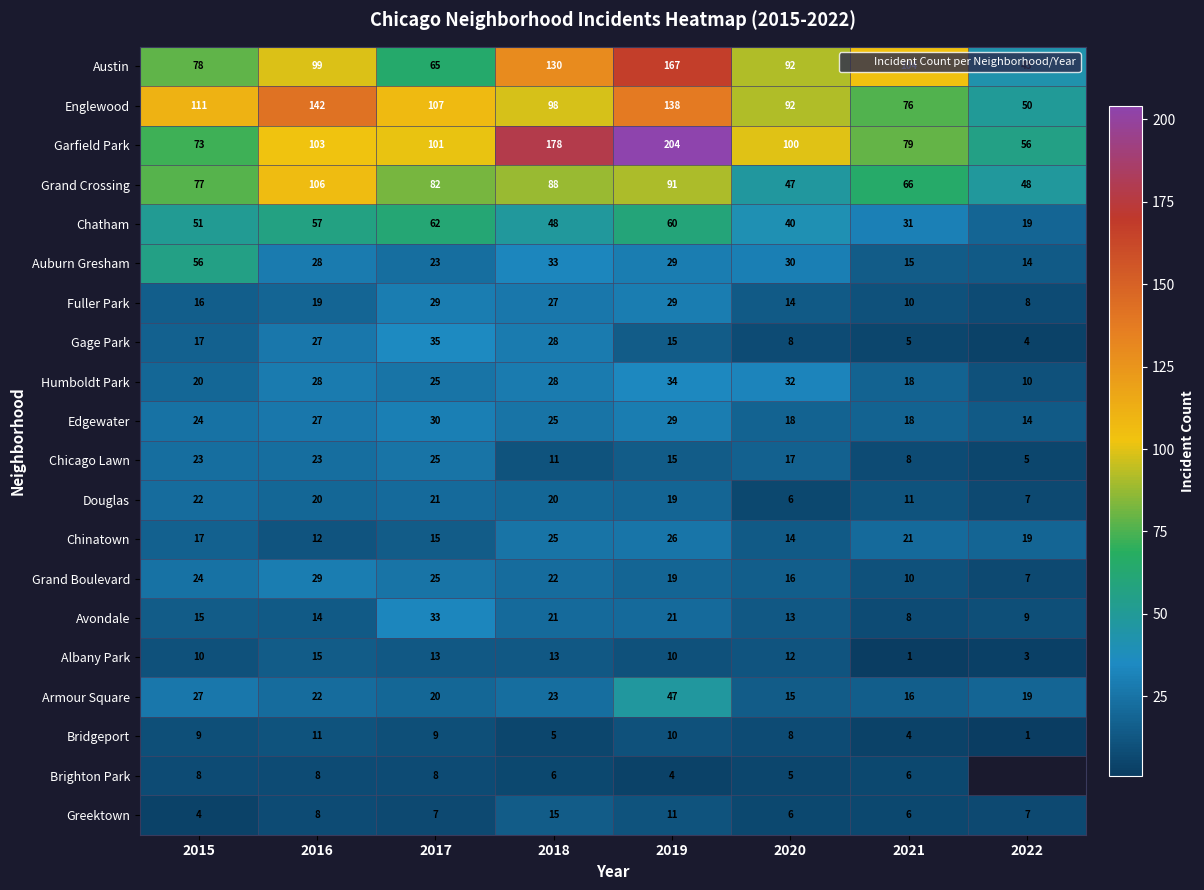

Is it true that Chicago Lawn equals 11.8 at 2021?

False